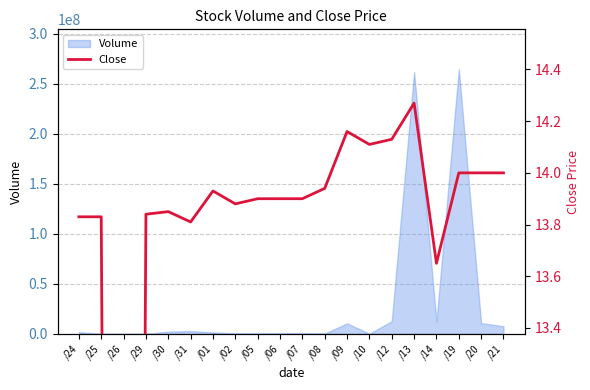

How many data points does each series have?

20